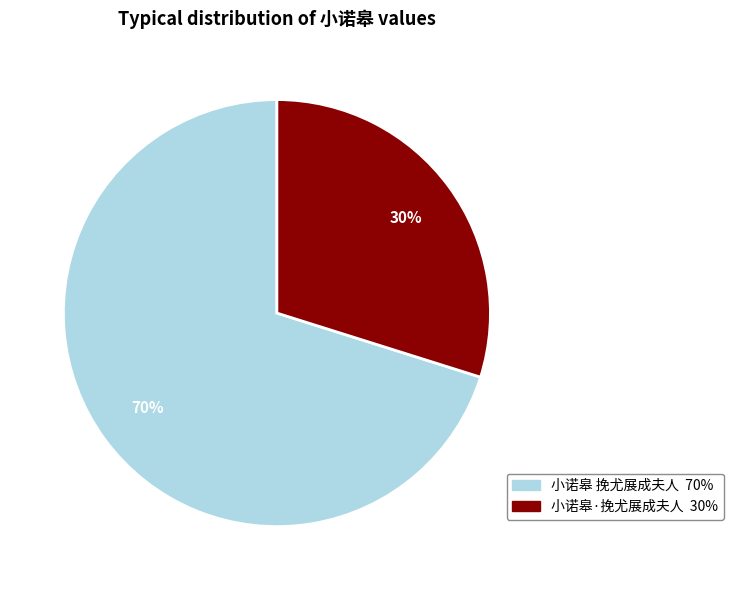

To the nearest percent, what percentage of the pie is 小诺皋 挽尤展成夫人?

70%